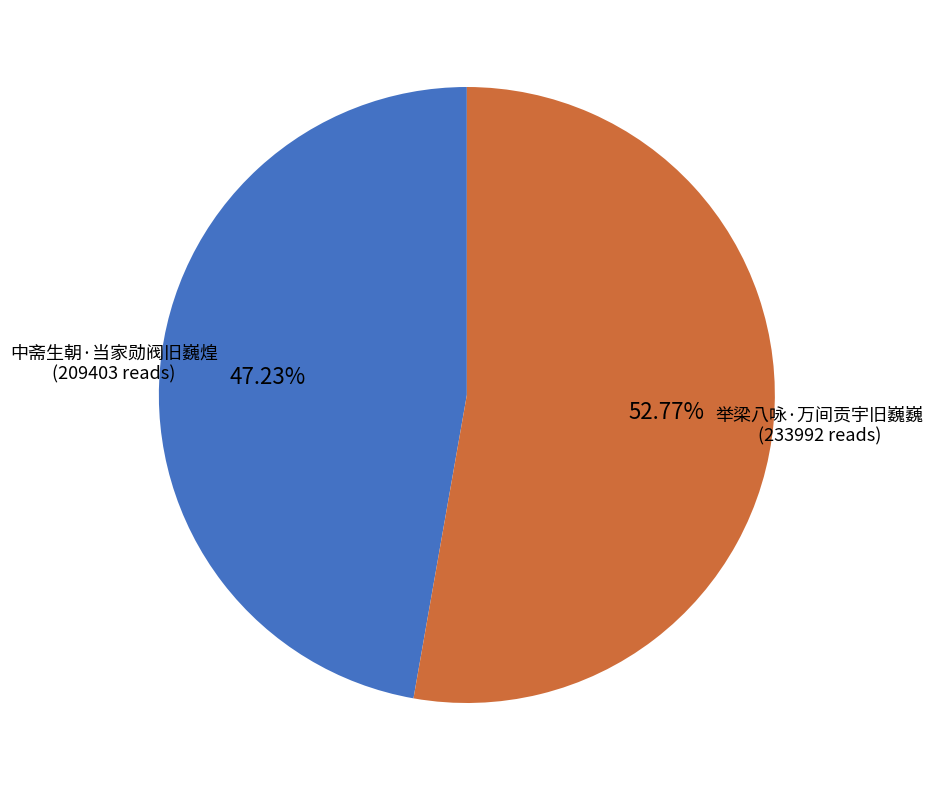

To the nearest percent, what portion does 中斋生朝·当家勋阀旧巍煌 represent?

47%